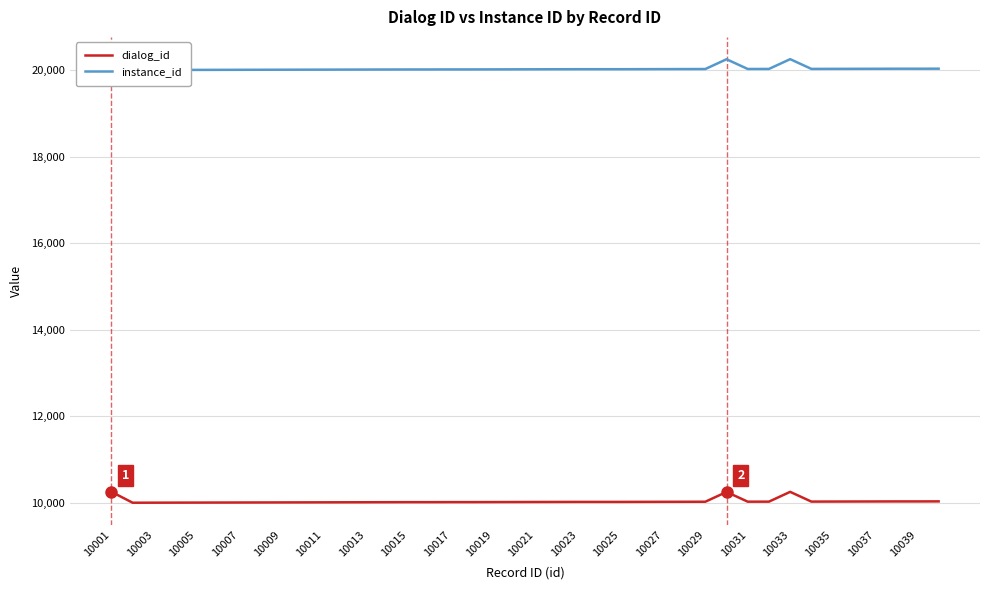

The value of dialog_id at 10009 is 10008. True or false?

True